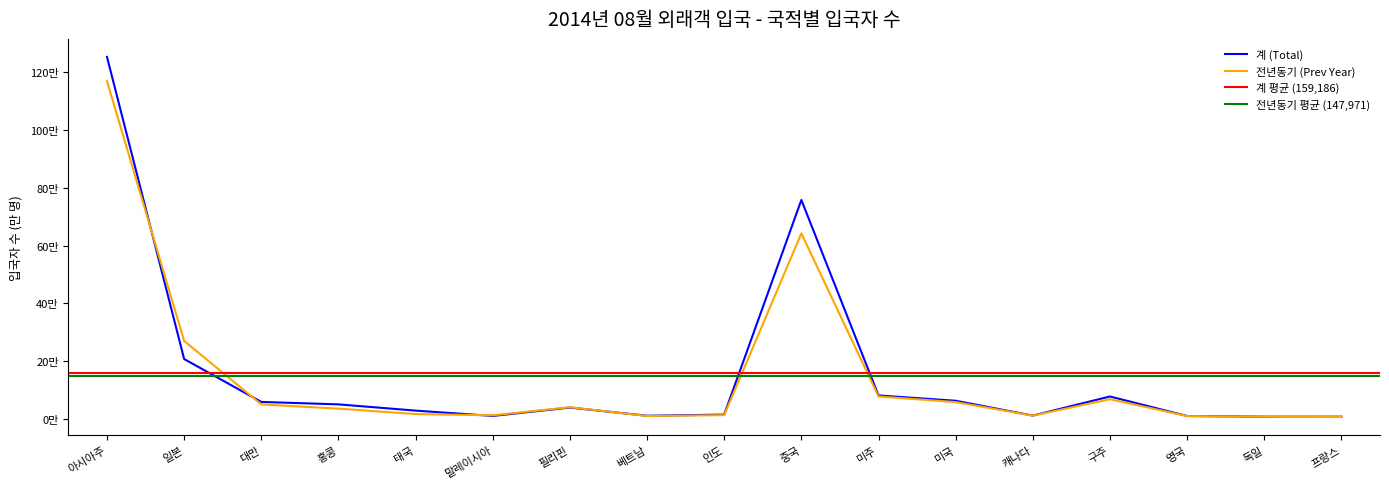

How many data points in 전년동기 (Prev Year) are less than 36798?

8